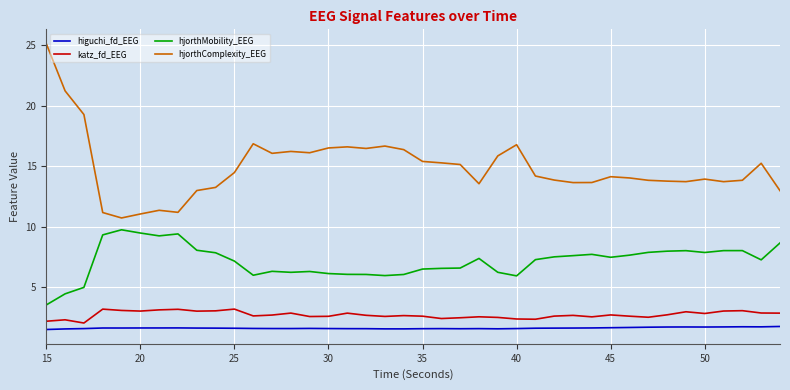

What is the lowest value of the hjorthMobility_EEG series?

3.6